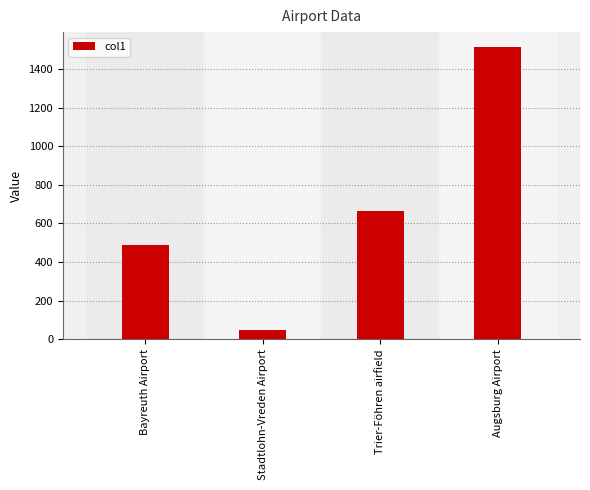

What is the minimum value shown in the chart?

48